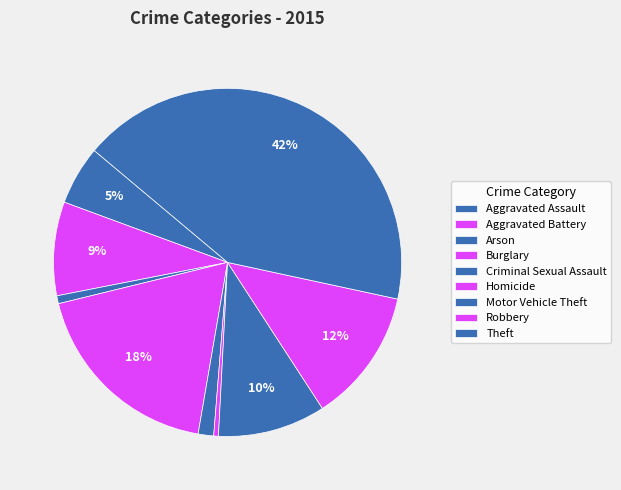

How many segments does this pie chart have?

9